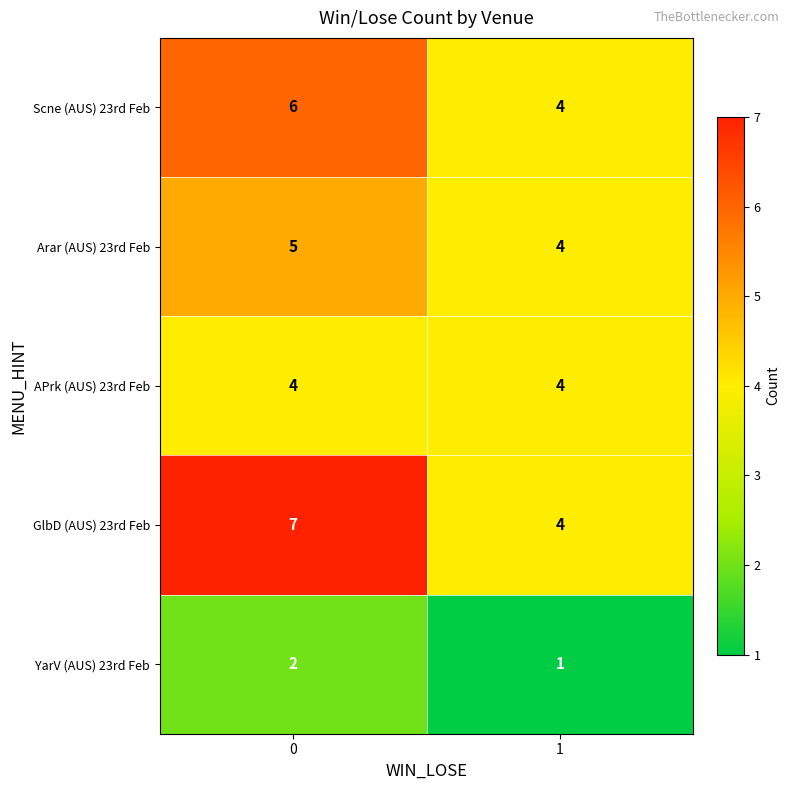

List the labels in order of GlbD (AUS) 23rd Feb value, smallest first.

1, 0